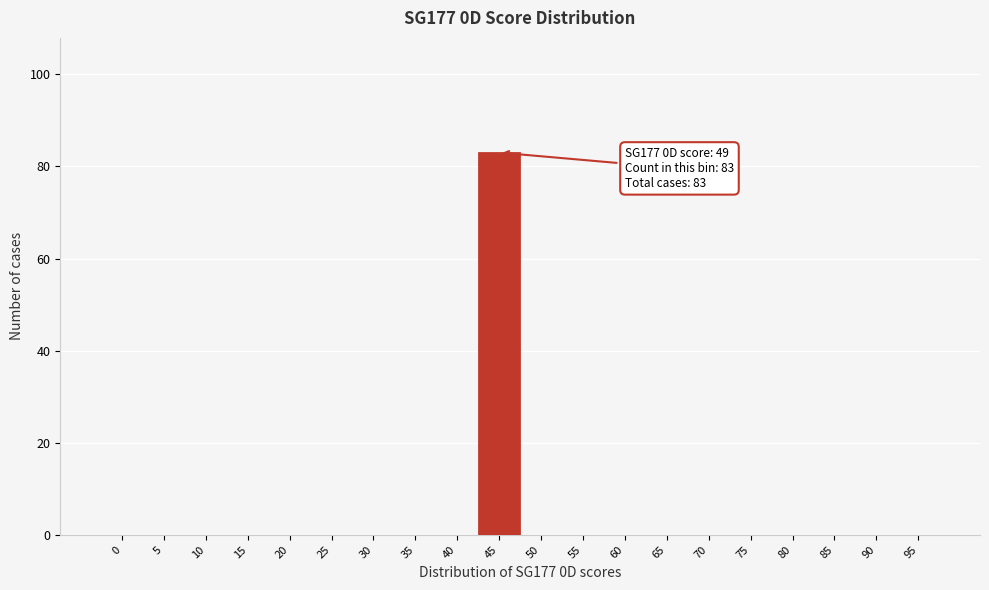

Reading left to right, list all the values displayed in this chart.

0=0	5=0	10=0	15=0	20=0	25=0	30=0	35=0	40=0	45=83	50=0	55=0	60=0	65=0	70=0	75=0	80=0	85=0	90=0	95=0